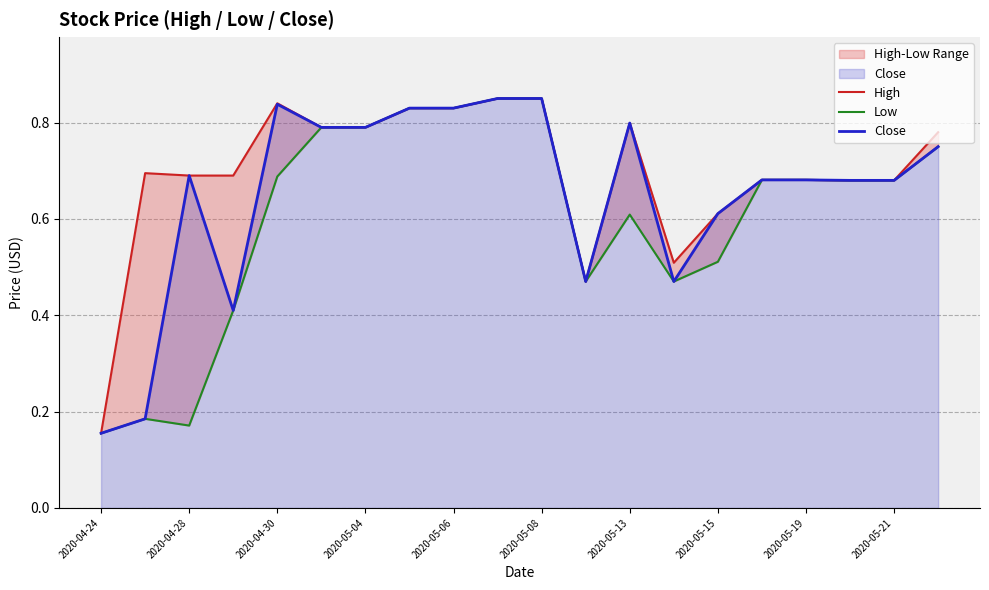

At which label is Close closest to 0?

2020-04-24